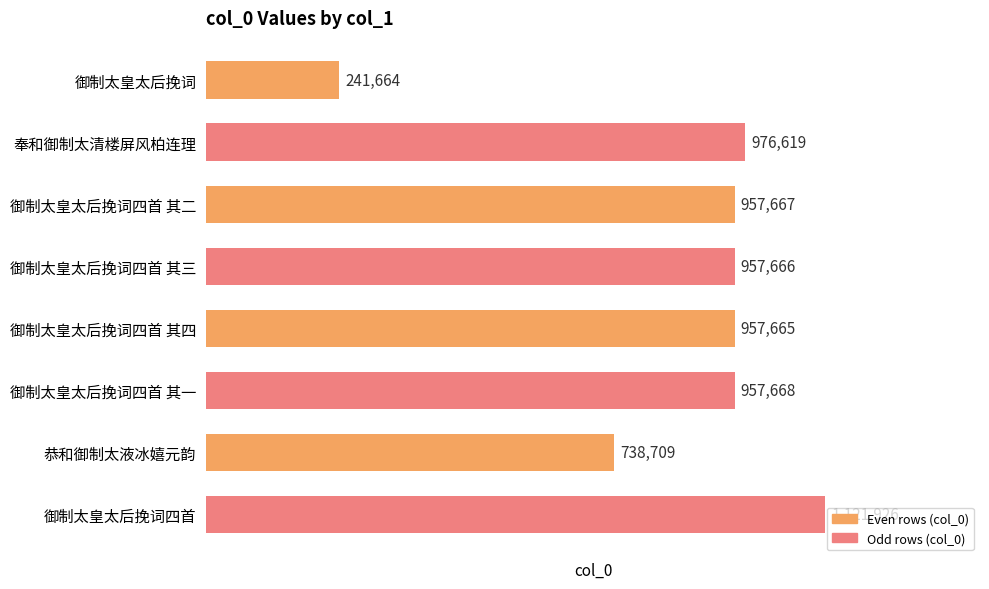

How many values are below 957667?

4